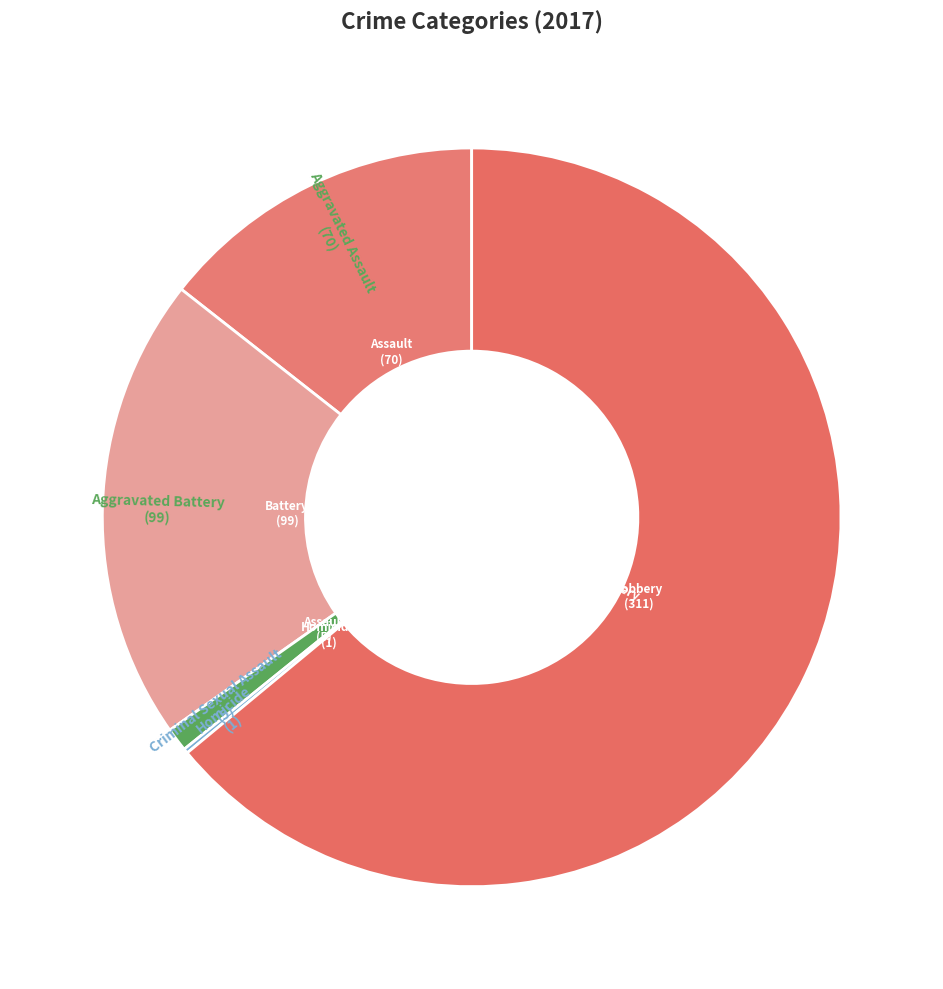

Which category has the smallest portion of the pie?

Homicide